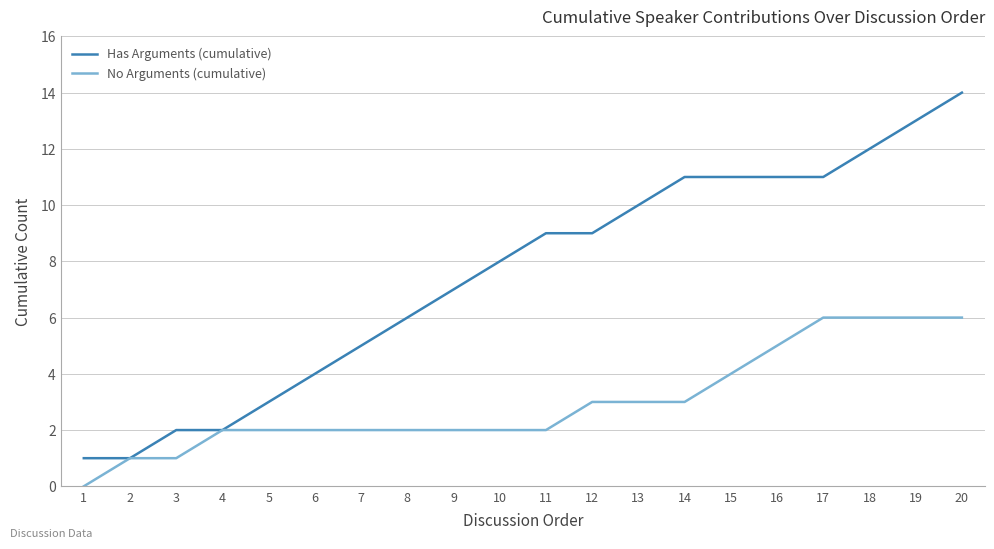

Which series has the widest spread of values?

Has Arguments (cumulative)